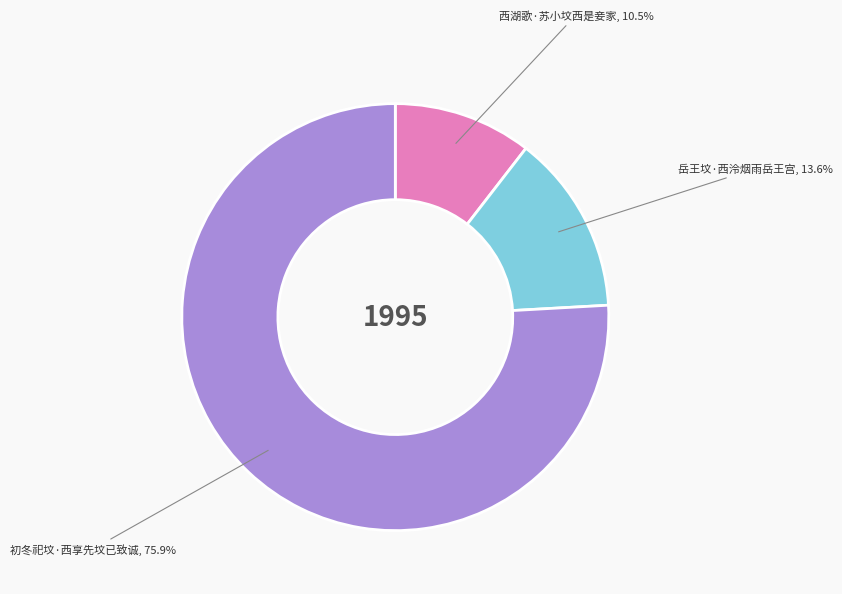

How many slices are in this pie chart?

3